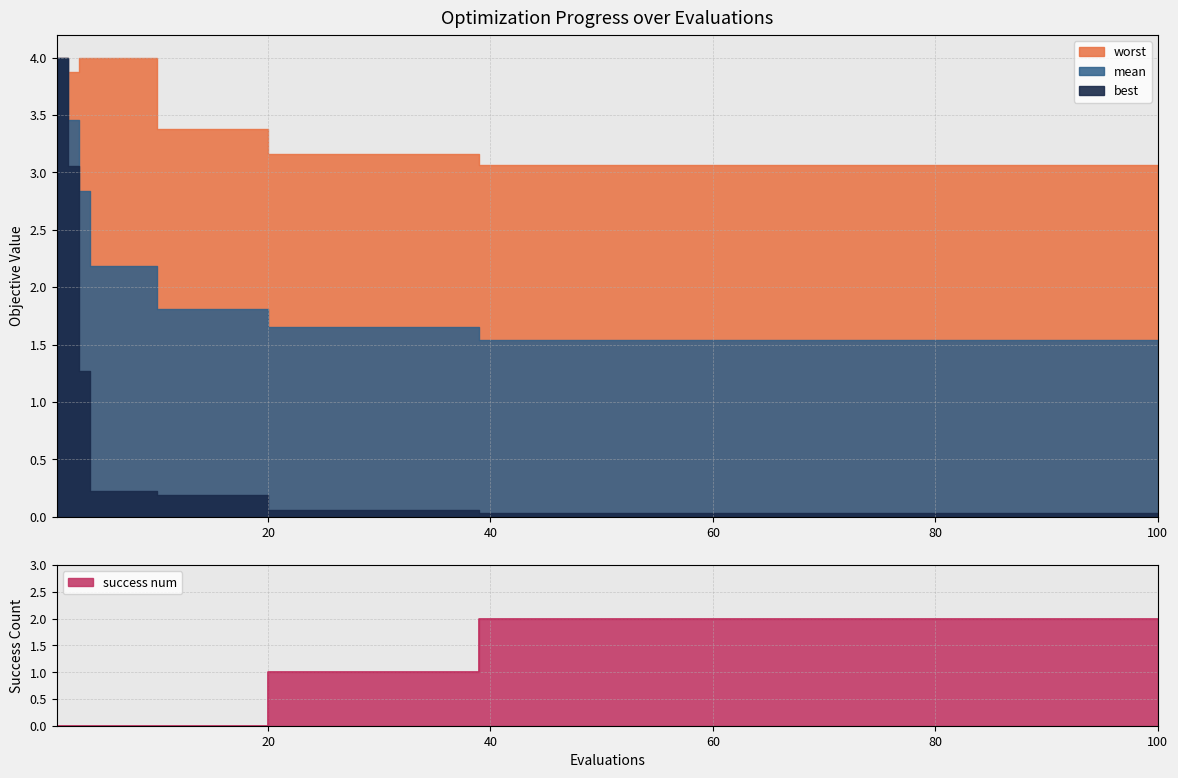

Is the value of best at 35 greater than the value of mean at 3?

No